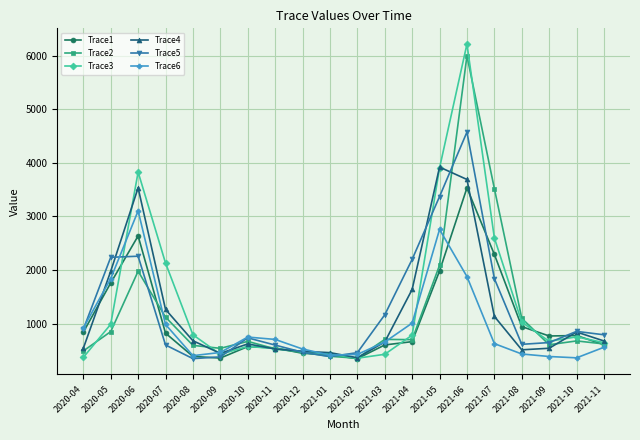

What is the smallest value displayed?

343.9